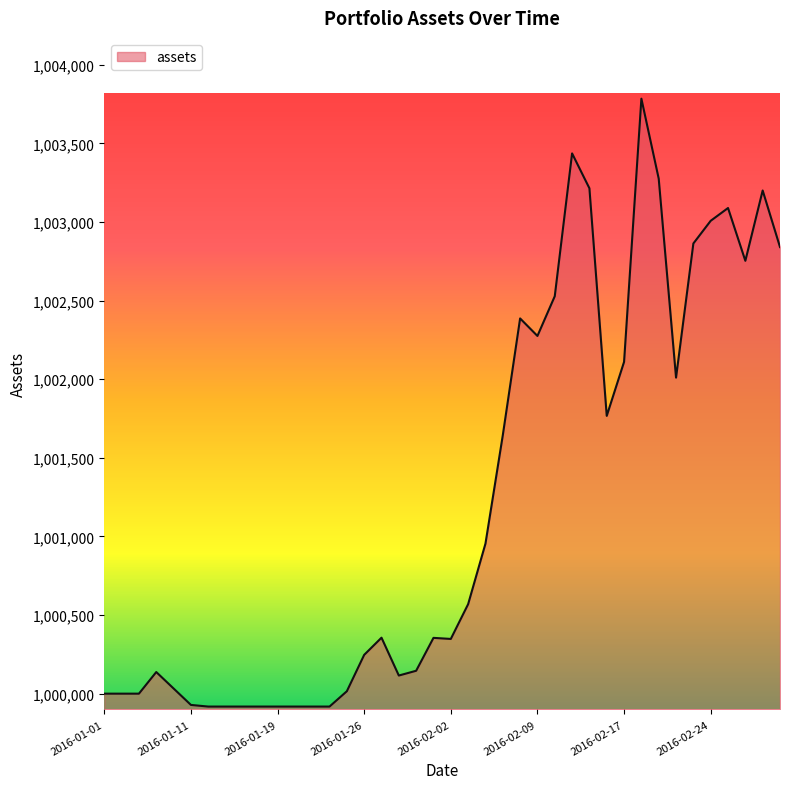

What is the smallest value displayed?

999917.9